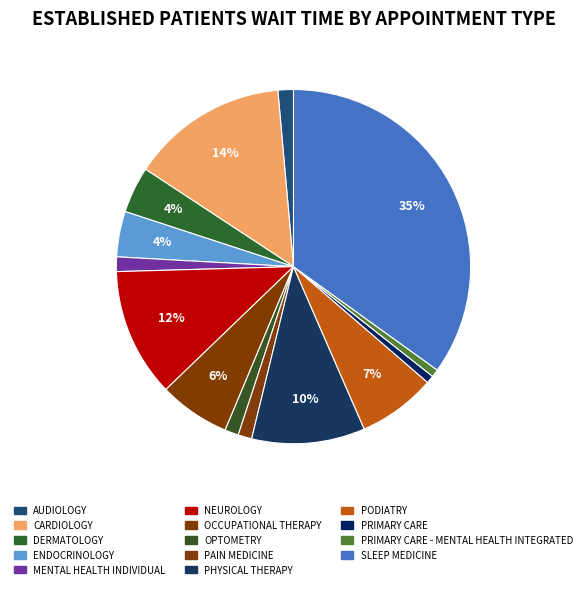

How many segments does this pie chart have?

14